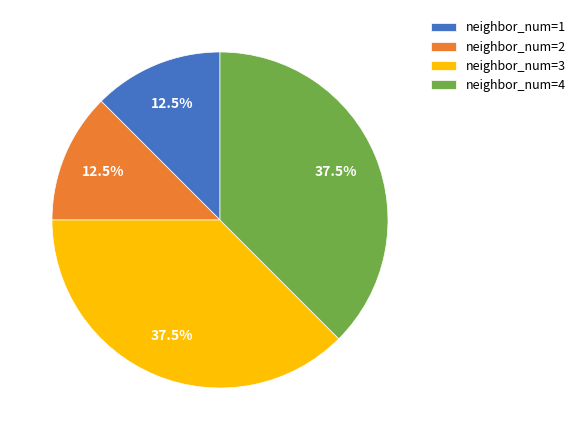

Does neighbor_num=2 account for over 50% of the chart?

No